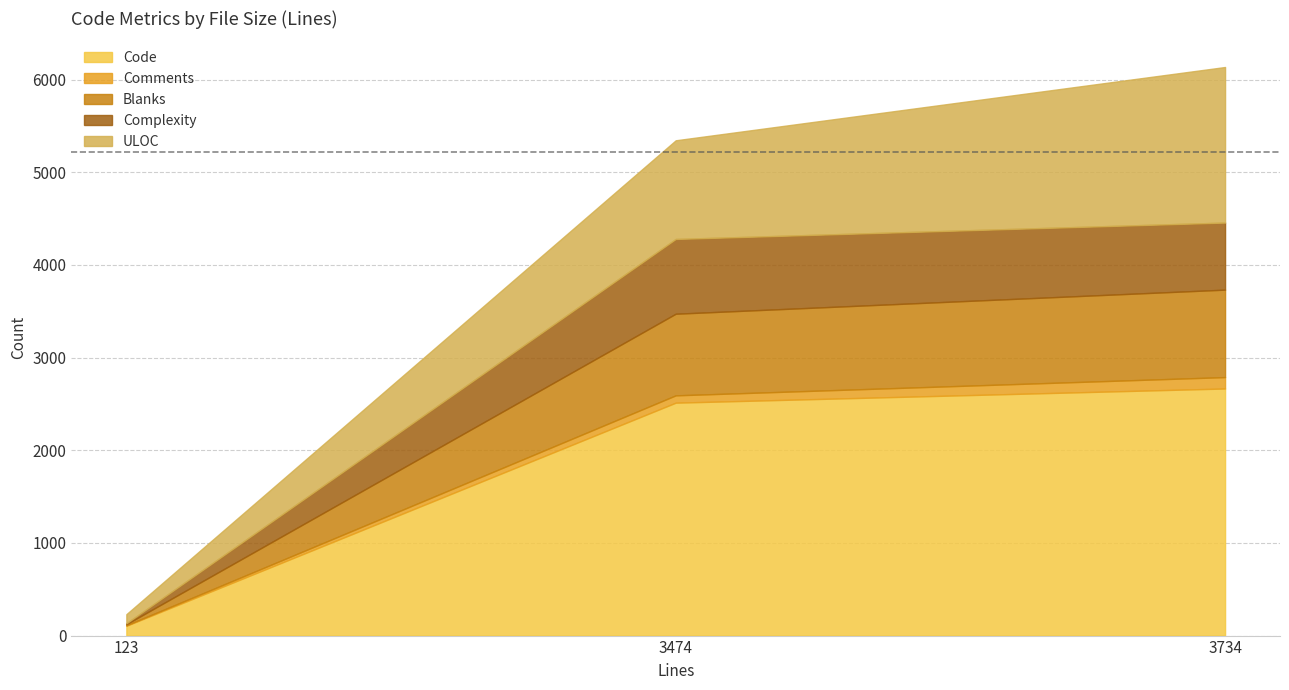

The value of Complexity at 3734 is 390. True or false?

False